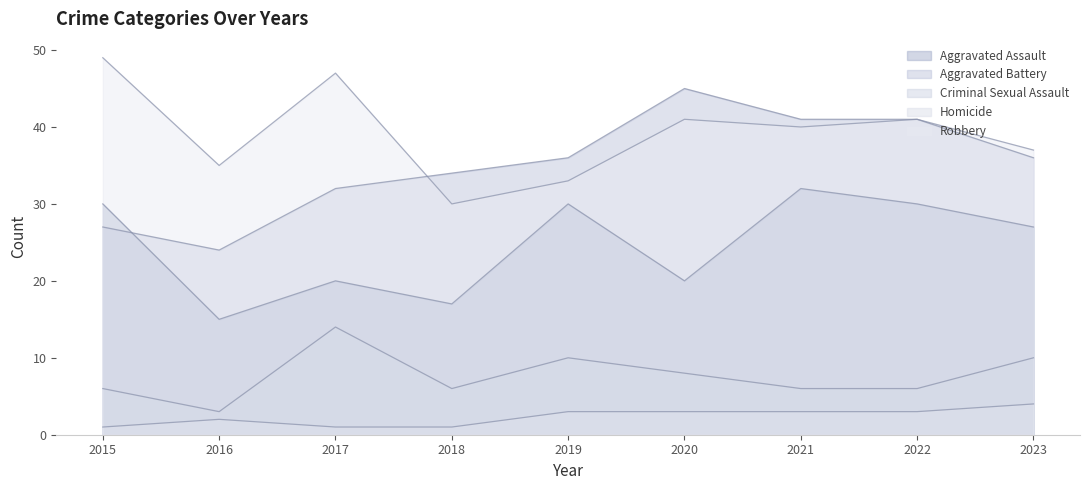

What is the value of the Robbery point at the 2nd from the left?

35